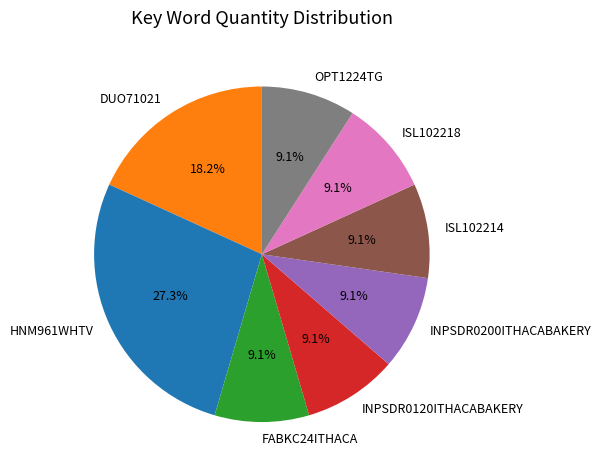

Combined, do INPSDR0200ITHACABAKERY and INPSDR0120ITHACABAKERY account for over 50%?

No